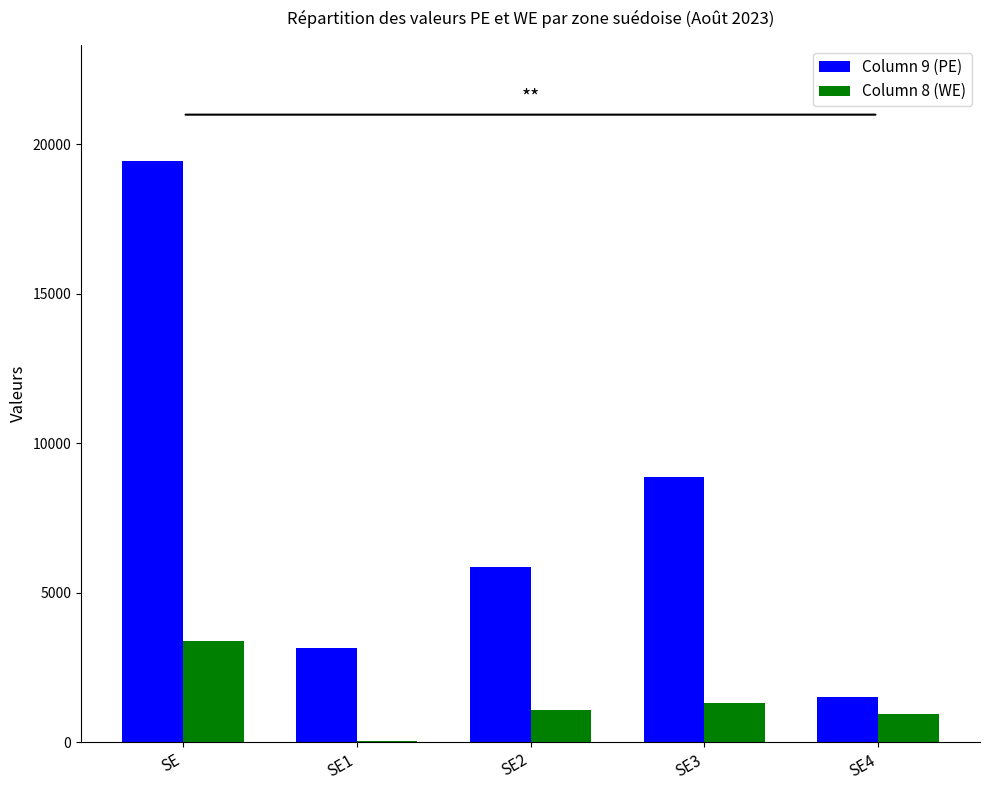

How many groups of bars are there?

5